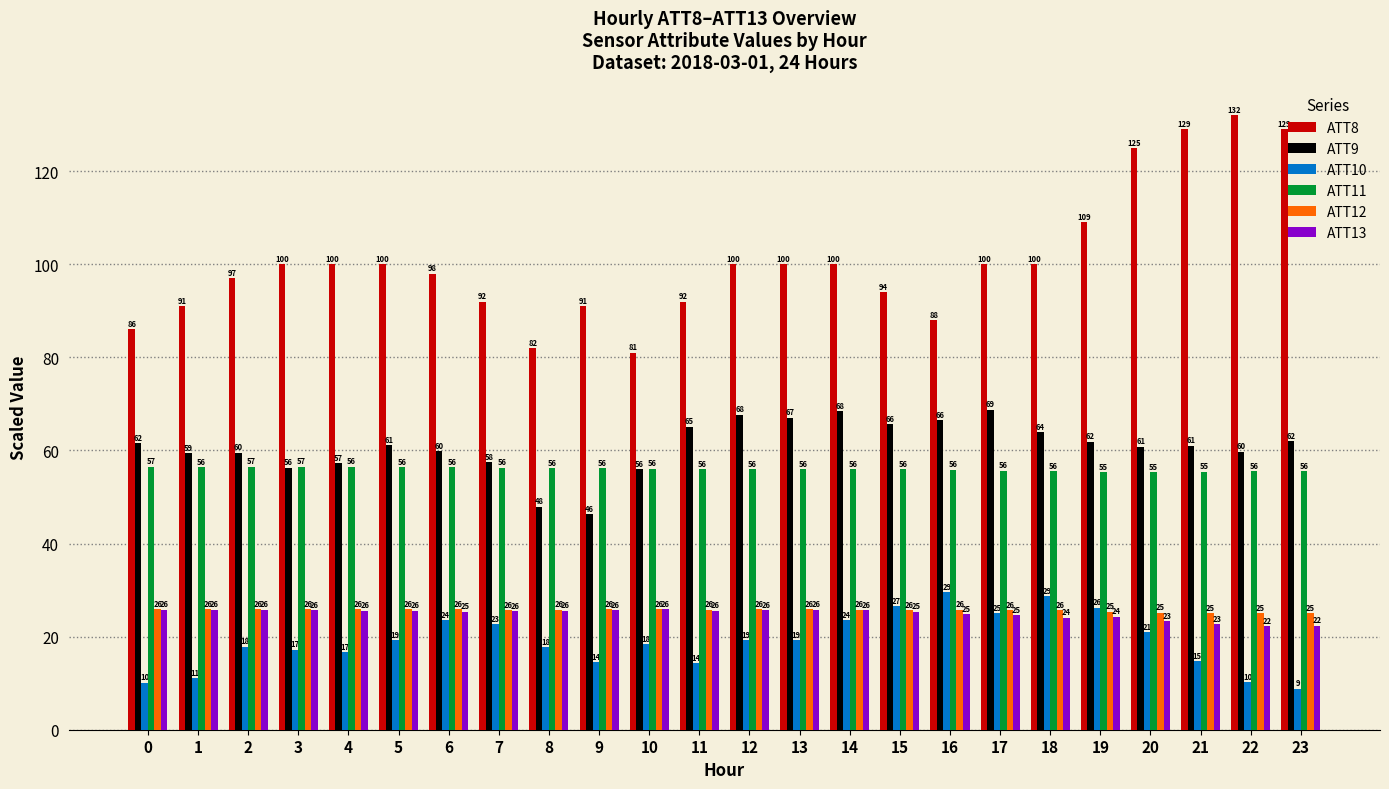

What is the difference between the maximum and minimum values in the ATT13 series?

3.5